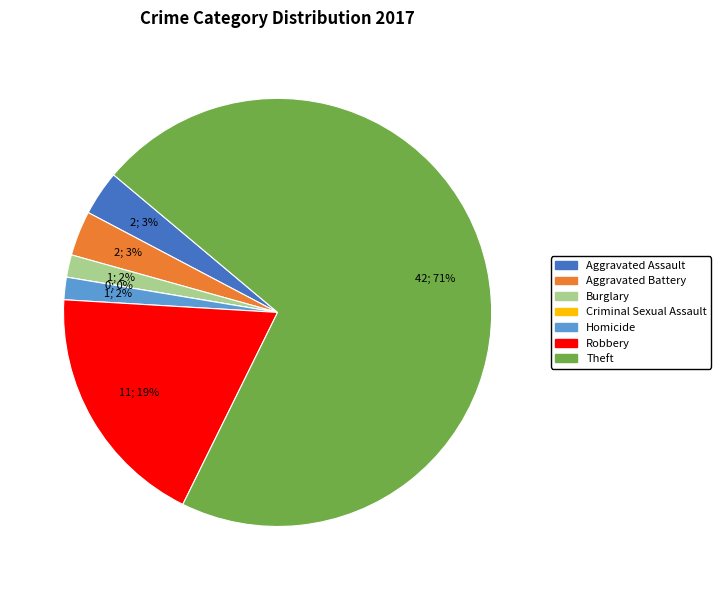

Do Robbery and Aggravated Assault together represent more than half of the pie?

No